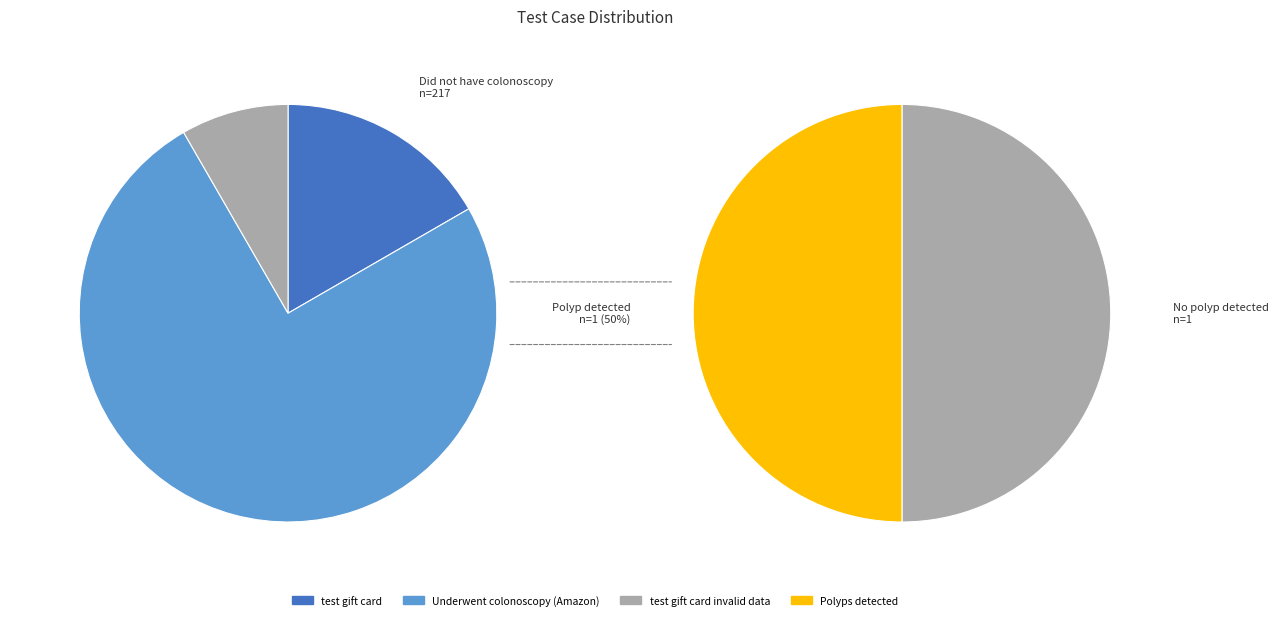

How many slices are in this pie chart?

3